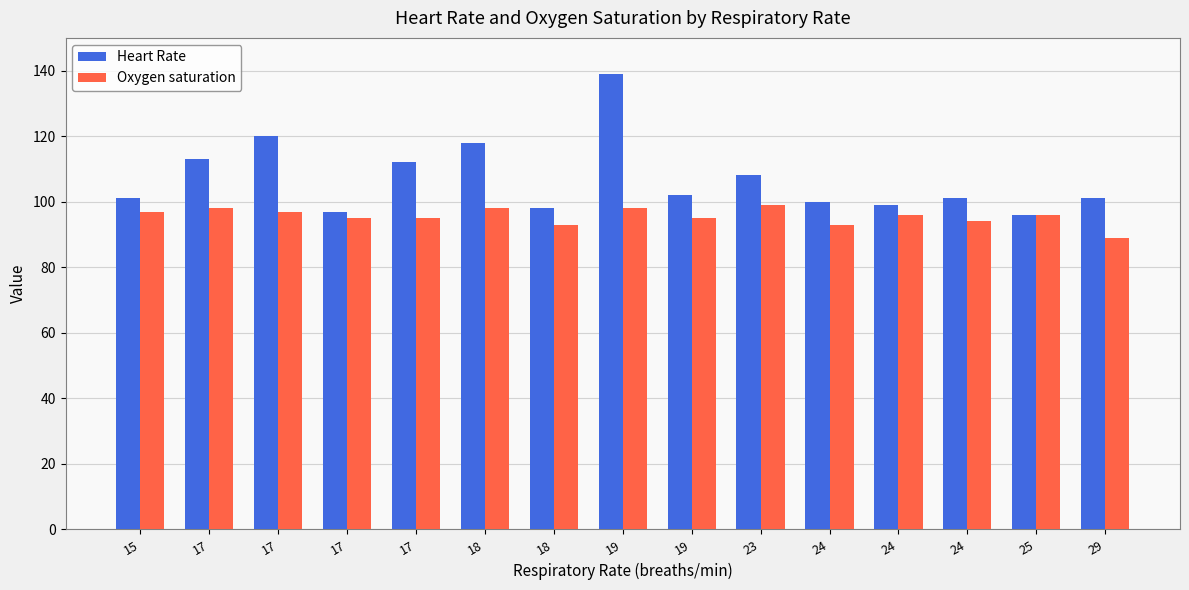

What are all the series names shown in the legend?

Heart Rate, Oxygen saturation